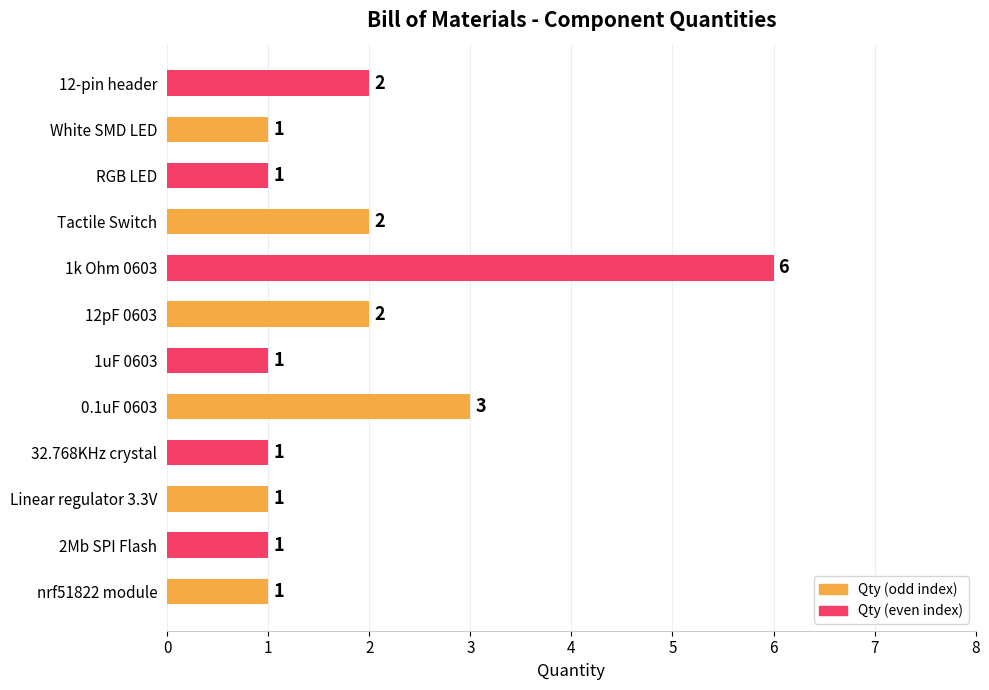

How many values are between 1 and 2?

10